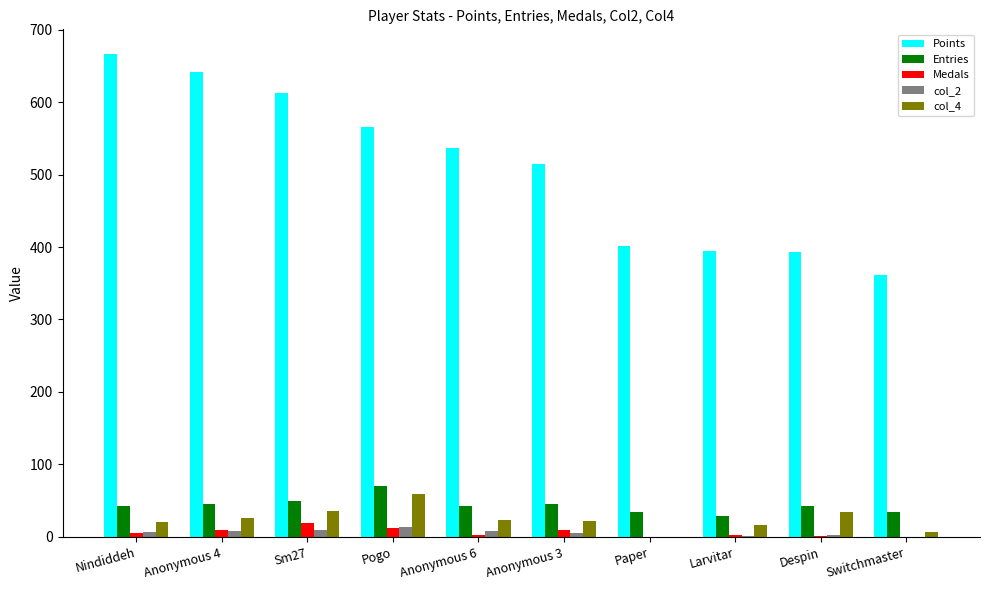

What are all the series names shown in the legend?

Points, Entries, Medals, col_2, col_4